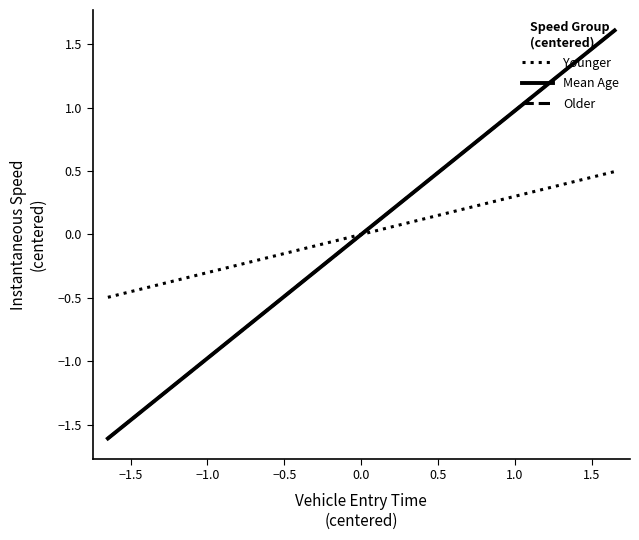

True or false: Older and Younger cross at least once.

True